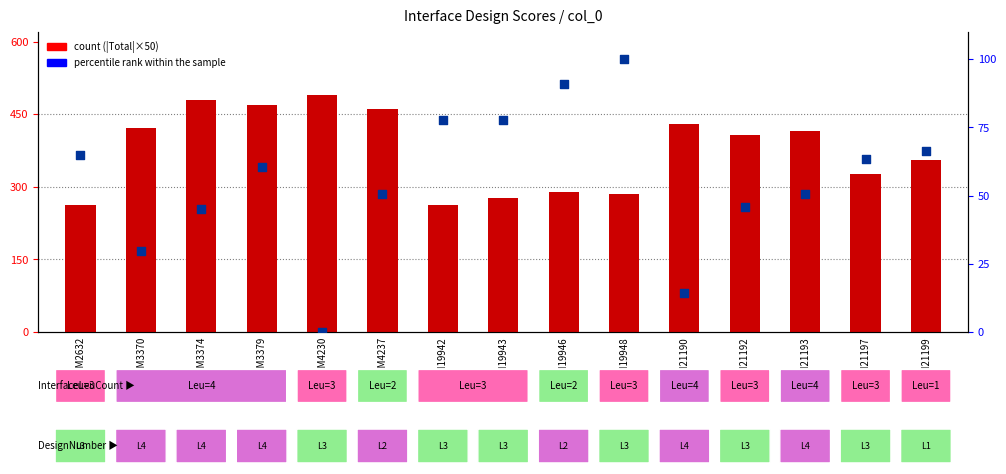

Which series has the largest Y range (max minus min)?

count